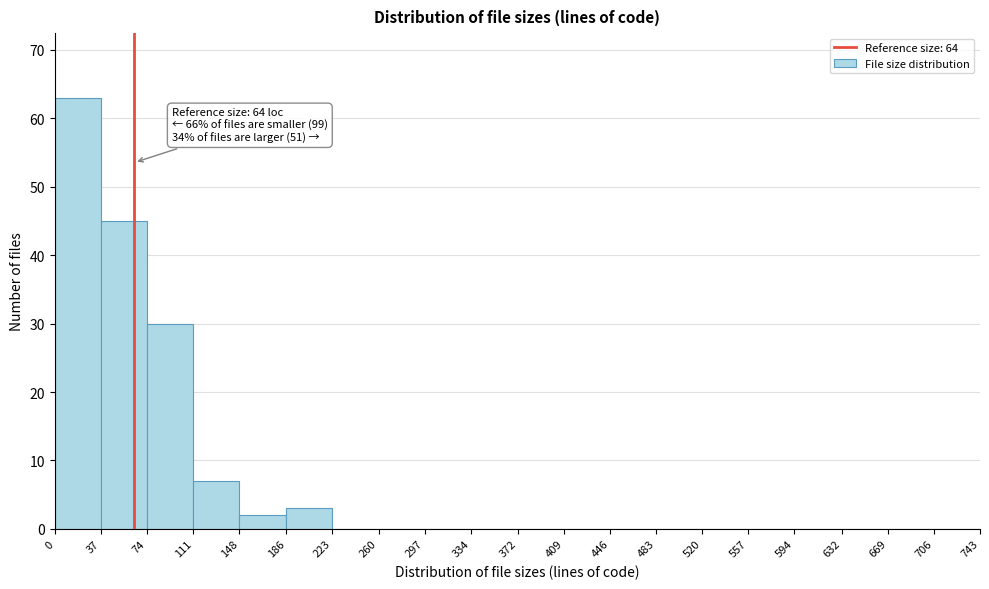

Over which range of the x-axis is the bar tallest?

0 to 37